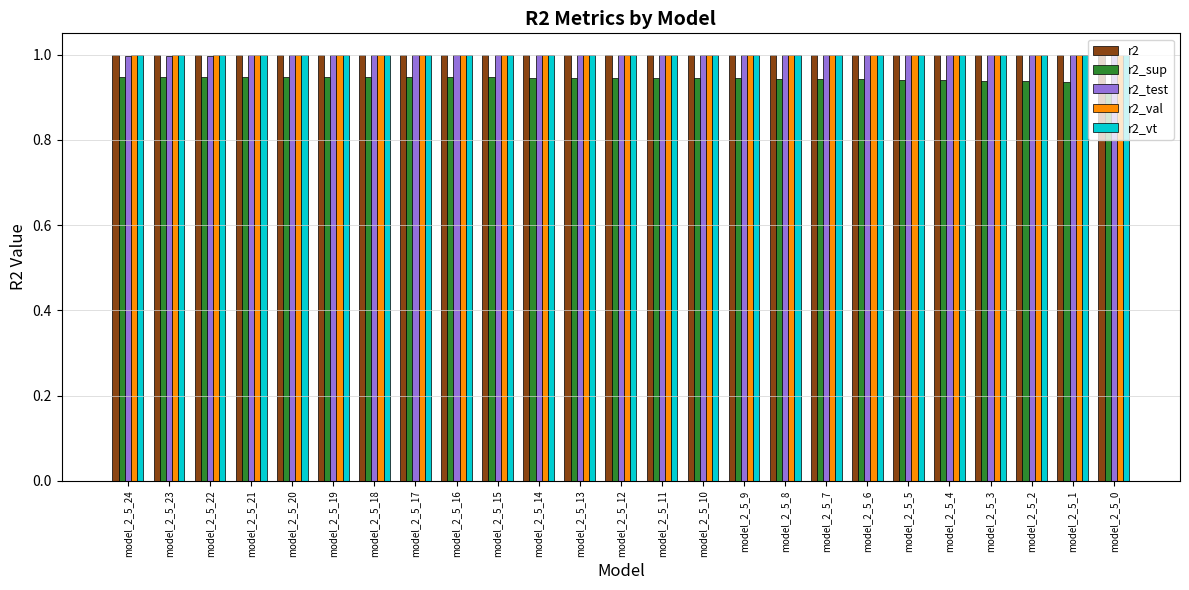

Is it true that r2_val equals 1.0 at model_2_5_15?

True